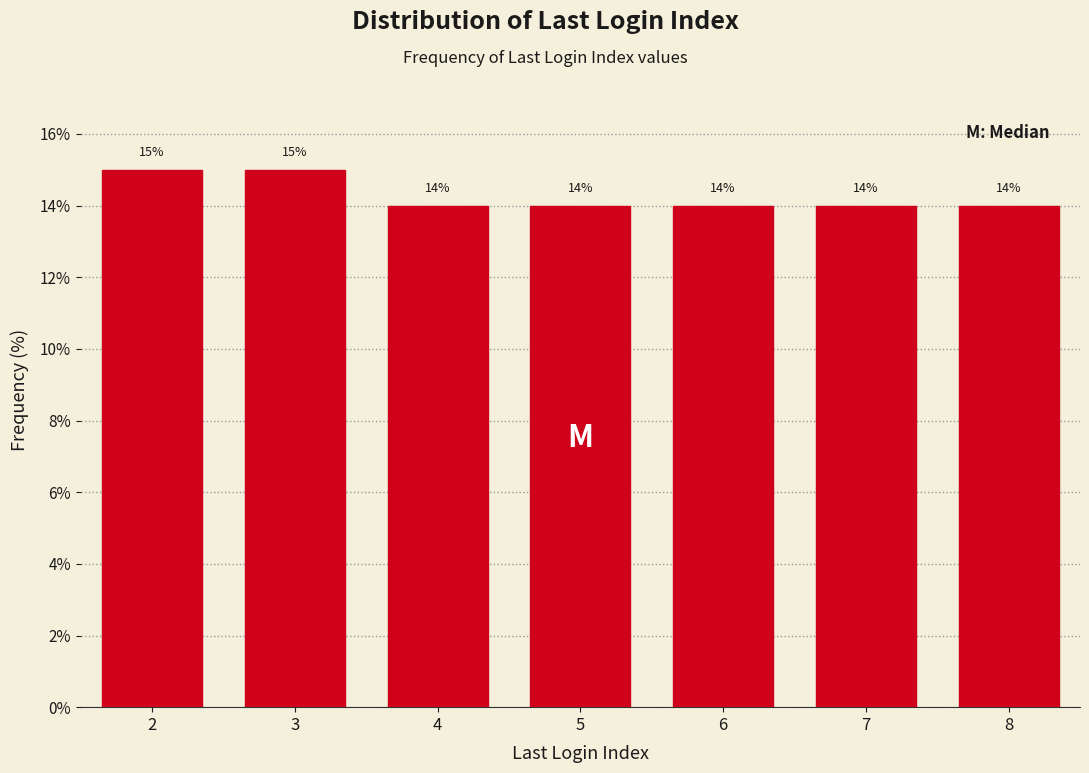

Reading left to right, extract all data points from this chart.

2=15.0	3=15.0	4=14.0	5=14.0	6=14.0	7=14.0	8=14.0